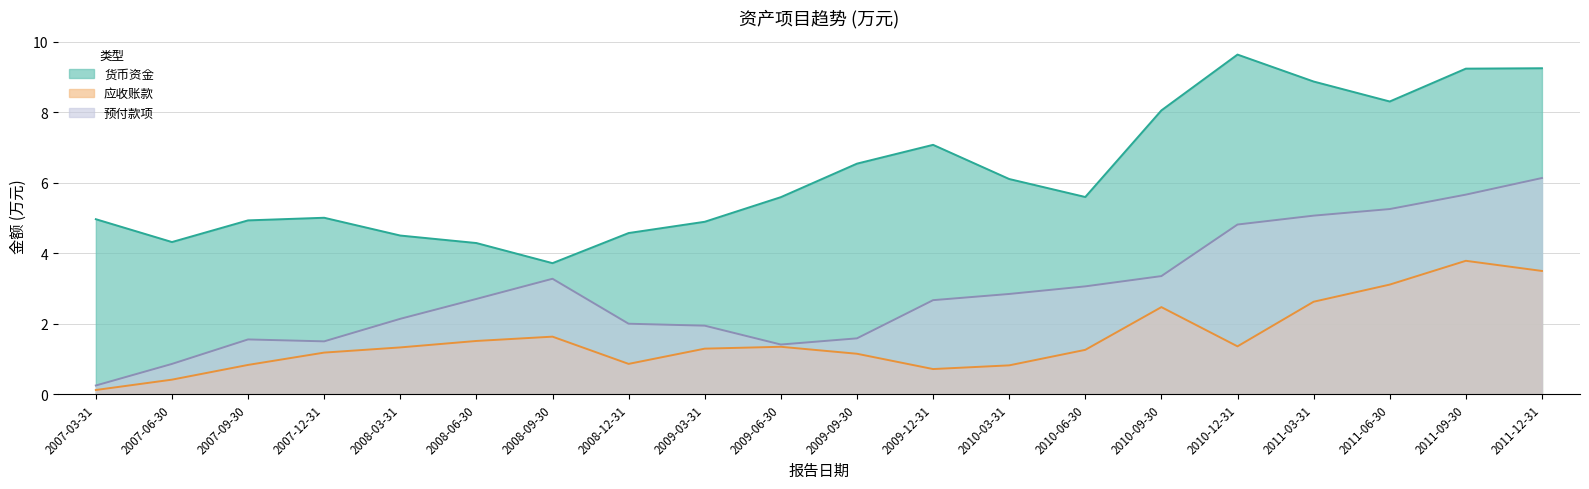

How many interior local valleys does the 应收账款 series have?

3